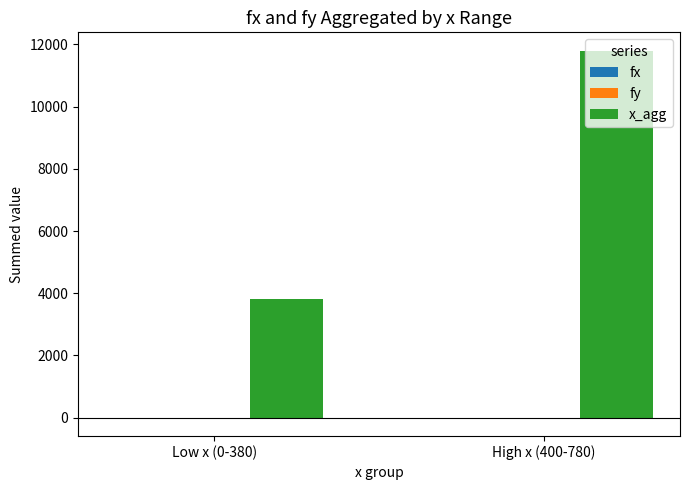

What is the sum of all x_agg values?

15600.0